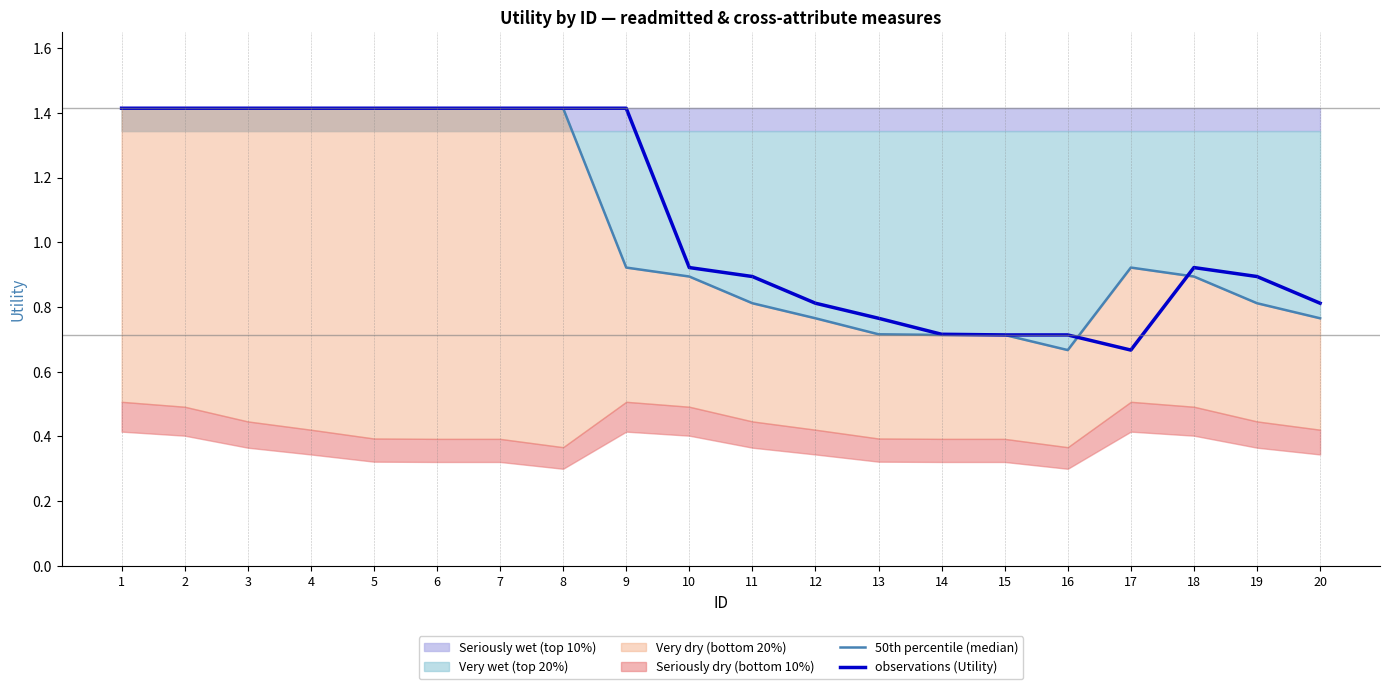

Is the value of 50th percentile (median) at 3 greater than the value of observations (Utility) at 1?

No